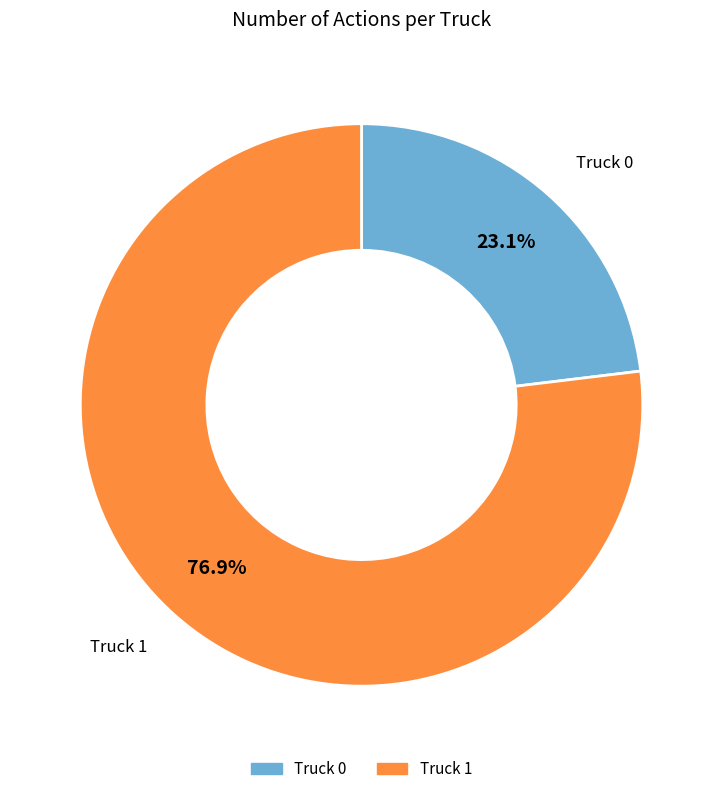

What is the largest slice in the pie chart?

Truck 1